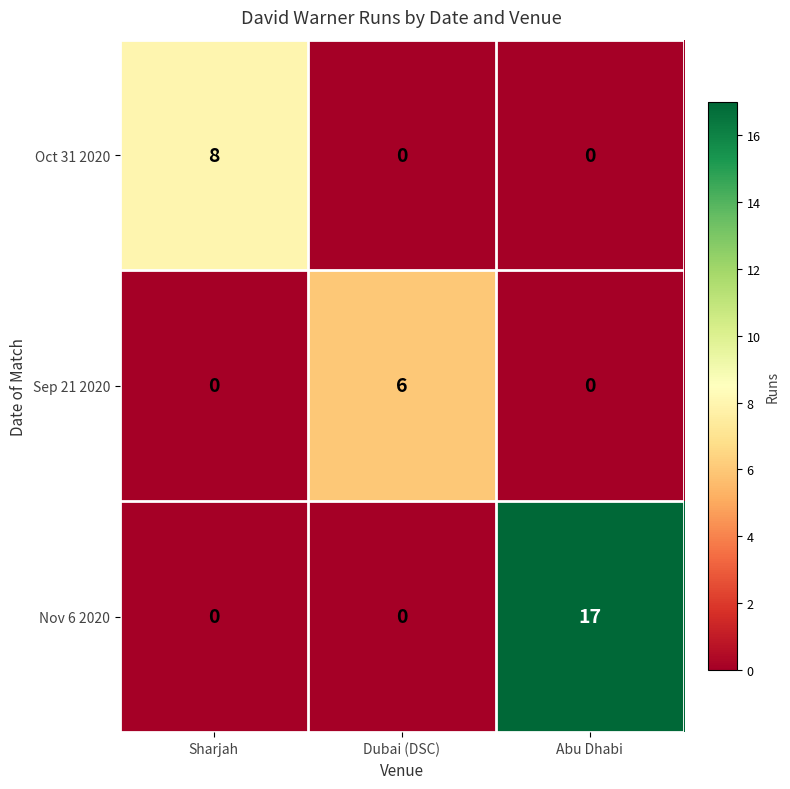

What is the difference between the maximum and minimum values in the Nov 6 2020 series?

17